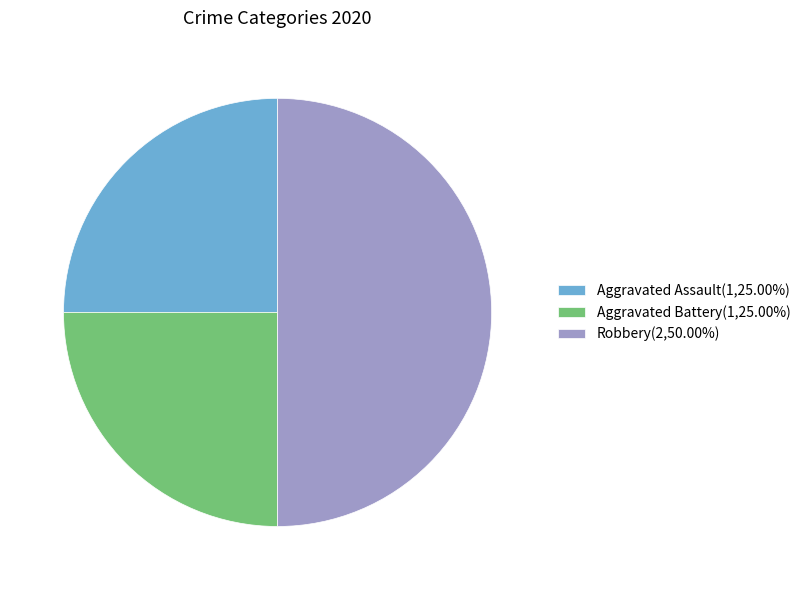

Which category has the biggest portion of the pie?

Robbery